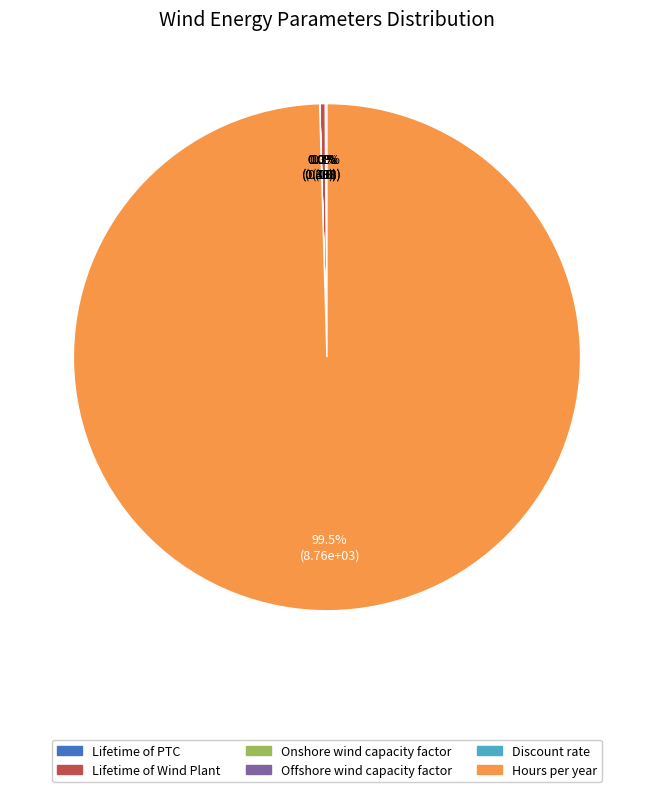

Which category has the biggest portion of the pie?

Hours per year